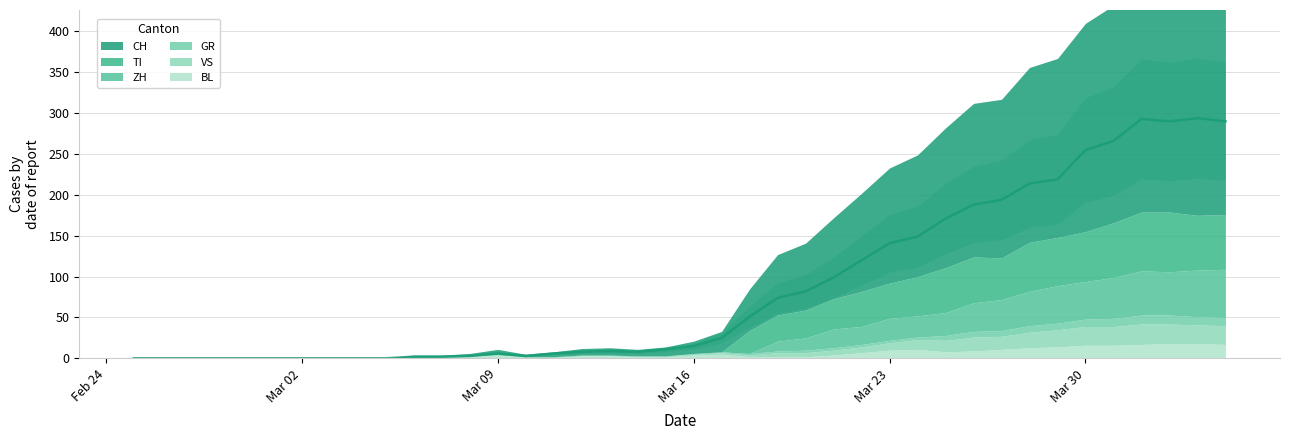

True or false: TI and ZH cross at least once.

False